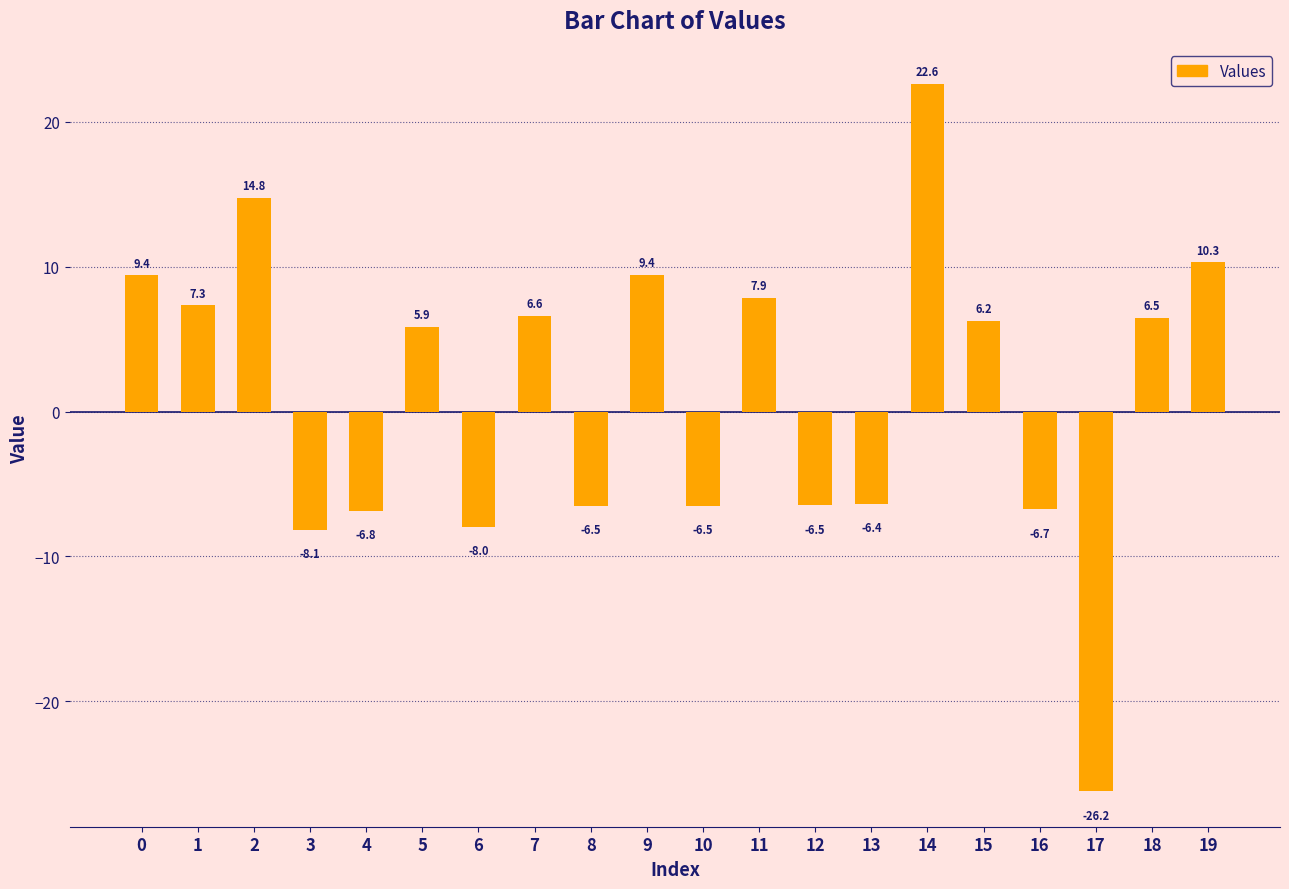

How many values are below 6?

10